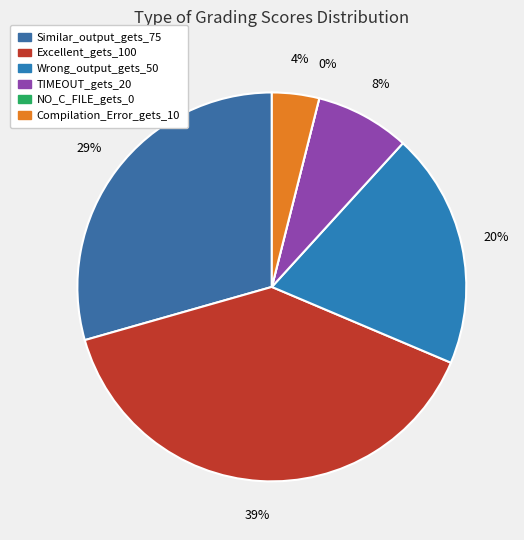

Between NO_C_FILE_gets_0 and Excellent_gets_100, which is larger?

Excellent_gets_100